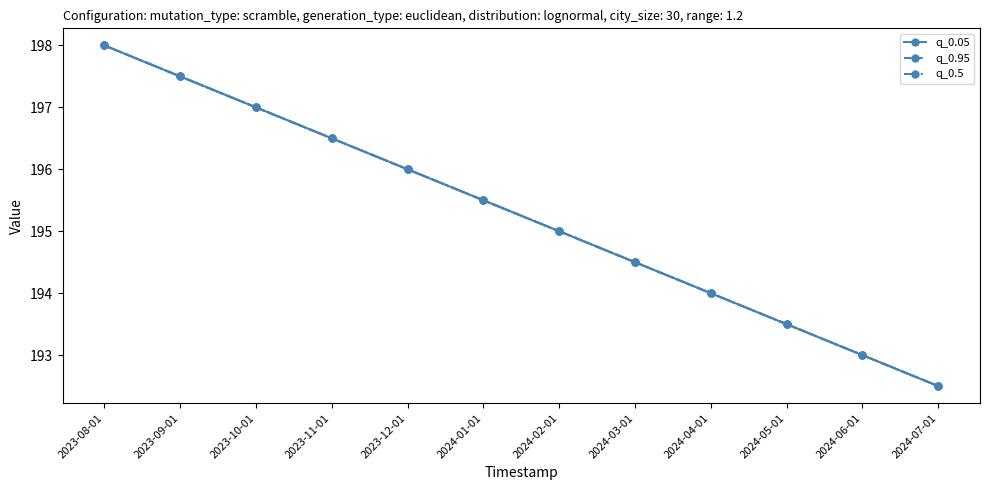

What is the difference between the maximum and minimum values in the q_0.5 series?

5.5